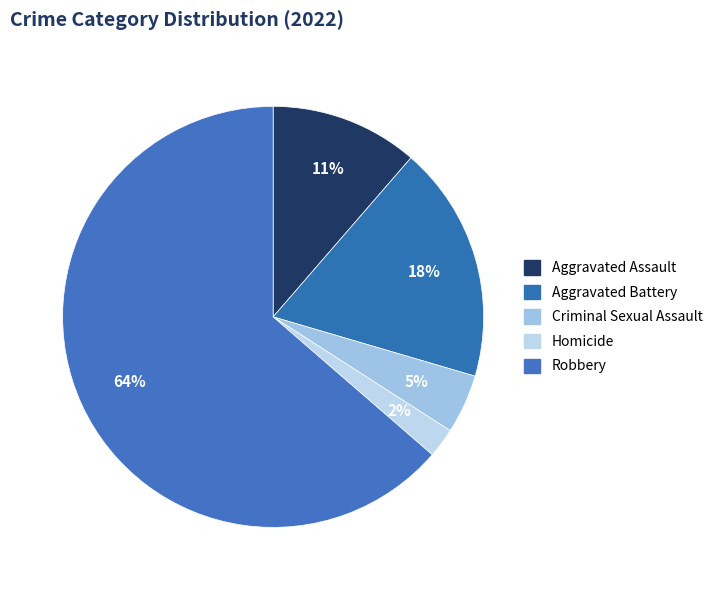

Rank the categories by value from highest to lowest.

Robbery, Aggravated Battery, Aggravated Assault, Criminal Sexual Assault, Homicide